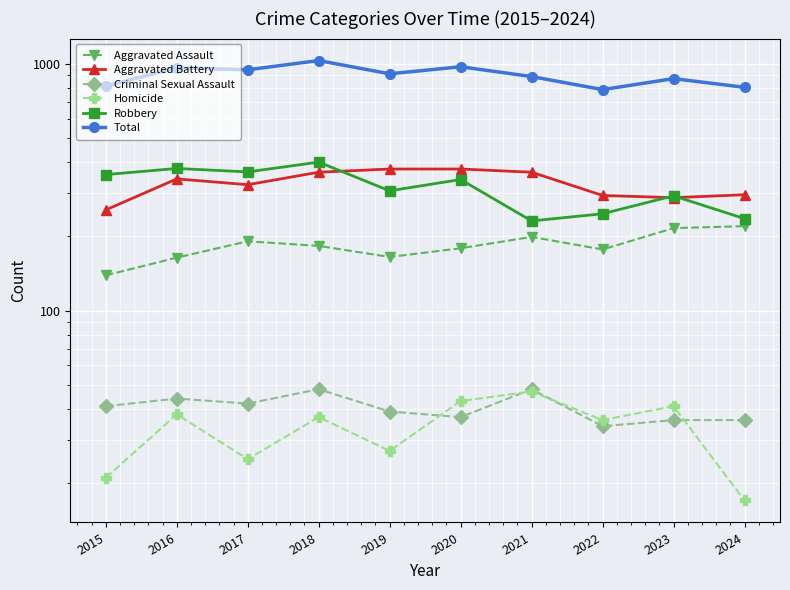

The Homicide series shows 7 at 2015. True or false?

False